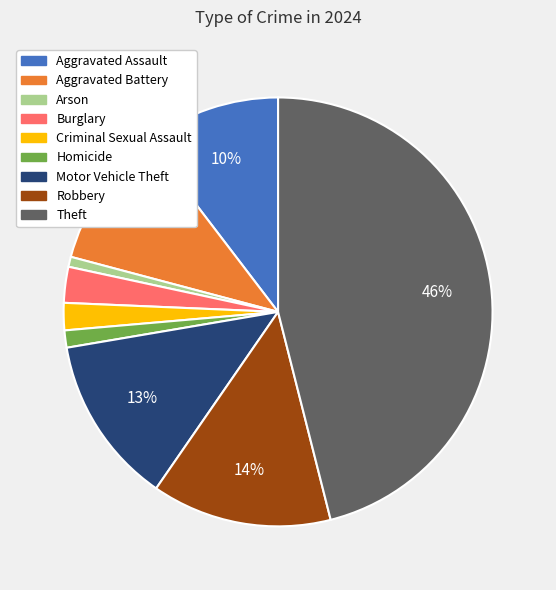

To the nearest percent, what is the difference between the largest and smallest slice percentages?

45%